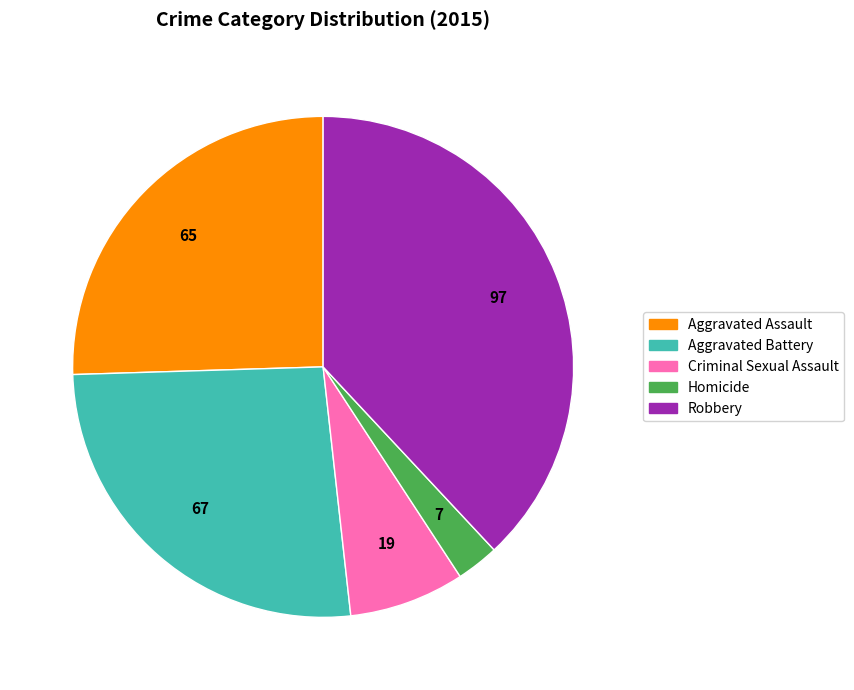

Is it true that Criminal Sexual Assault is 1% of the pie?

False